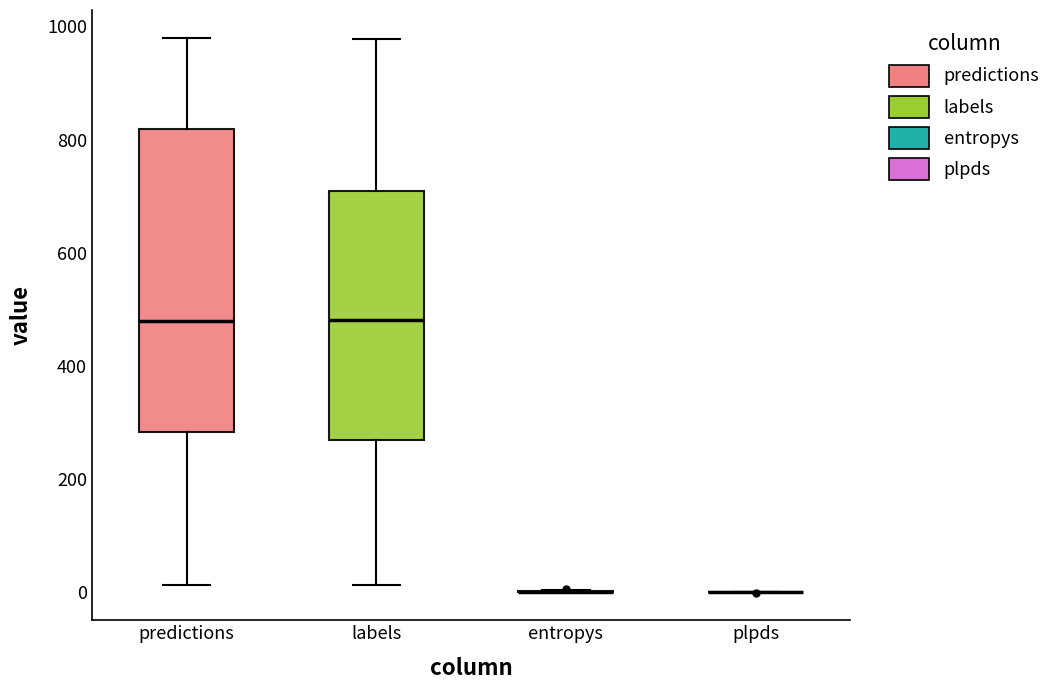

Comparing the boxes themselves (not the whiskers), which one is the tallest?

predictions